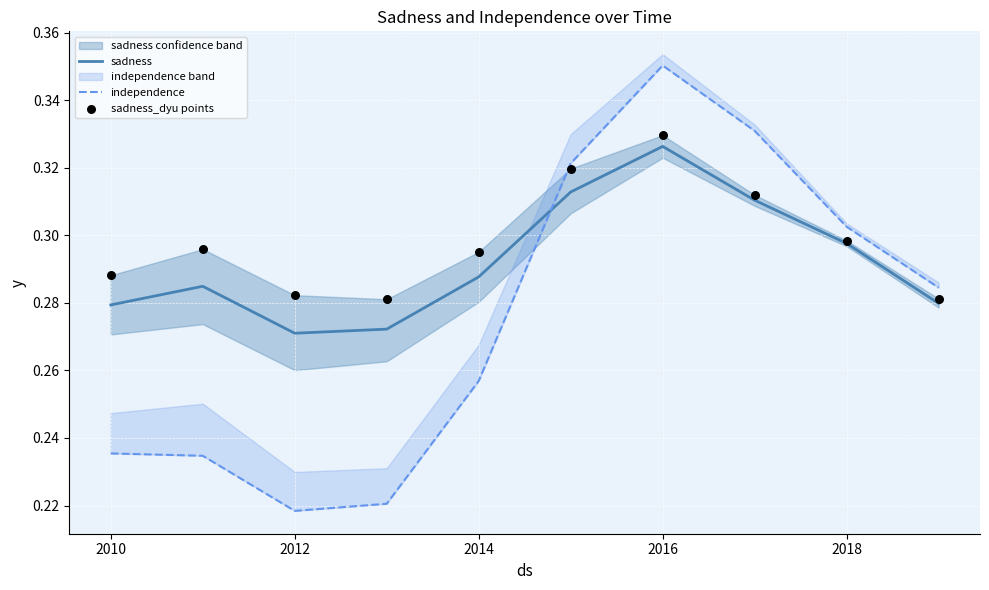

Which series reaches the maximum Y coordinate?

independence